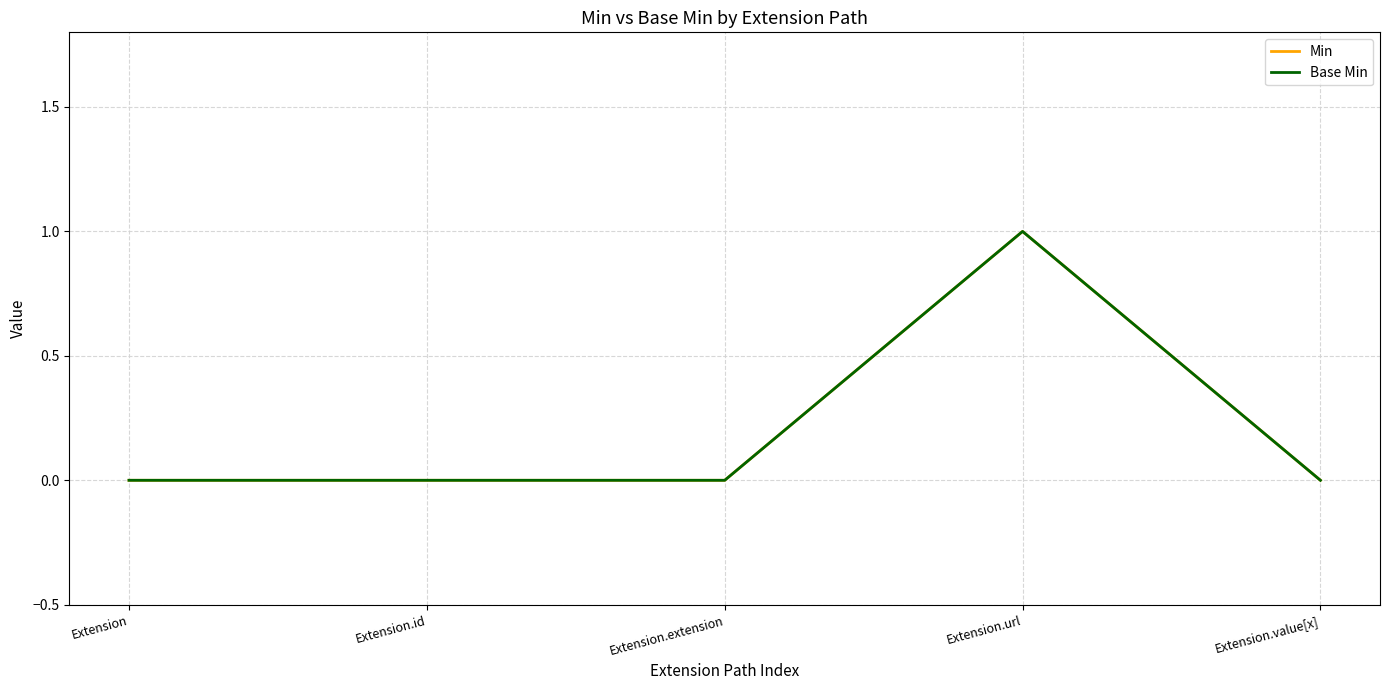

Does the chart have visible grid lines?

Yes